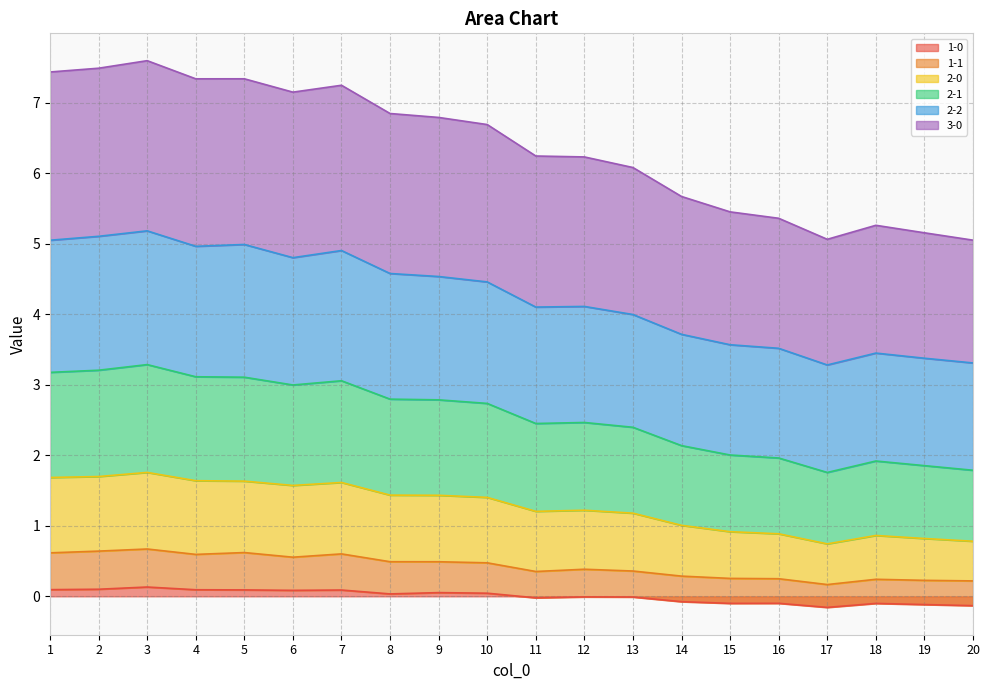

What are all the series names shown in the legend?

1-0, 1-1, 2-0, 2-1, 2-2, 3-0